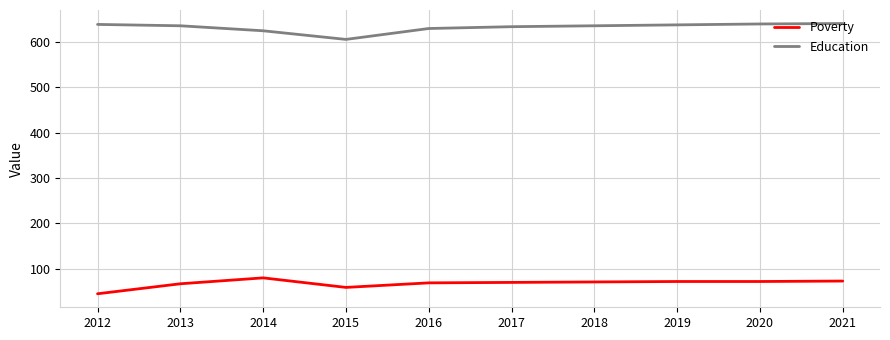

True or false: Poverty and Education cross at least once.

False